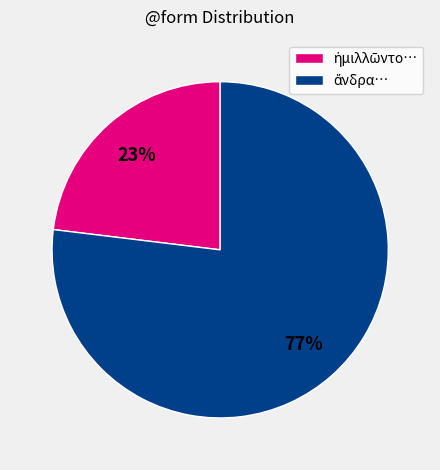

To the nearest percent, what is the average slice percentage?

50%